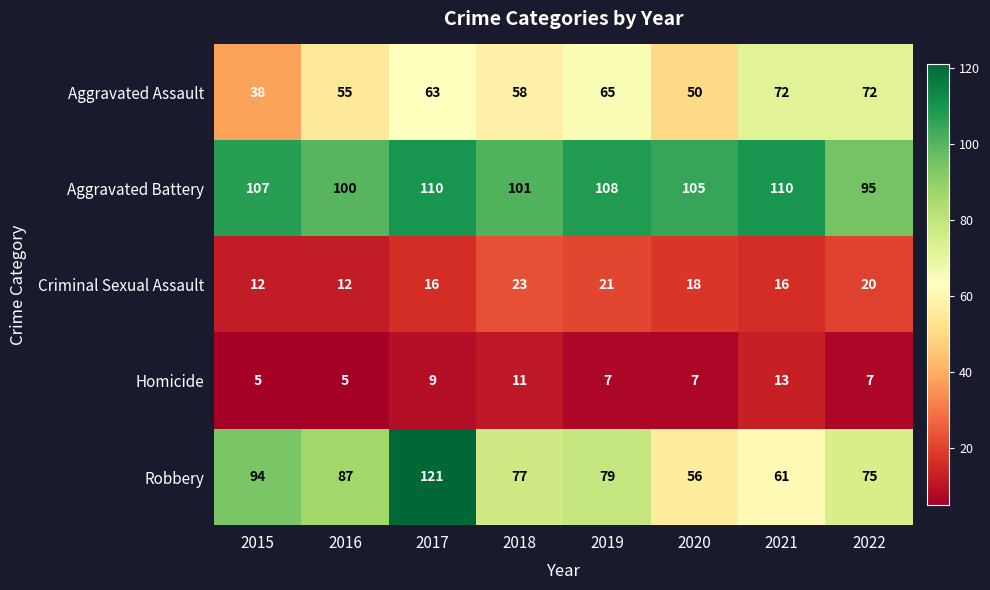

Is it true that Robbery equals 87 at 2016?

True